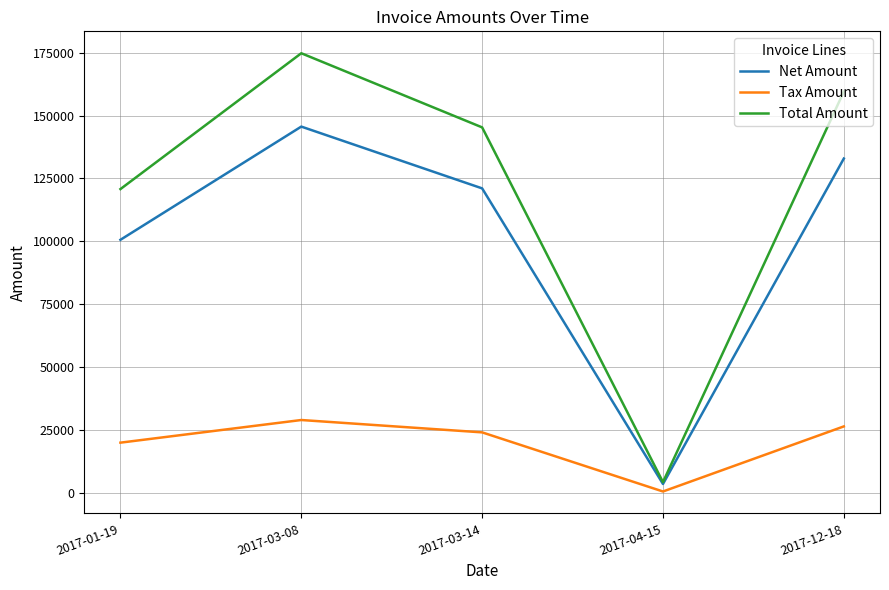

List the labels in order of Total Amount value, largest first.

2017-03-08, 2017-12-18, 2017-03-14, 2017-01-19, 2017-04-15